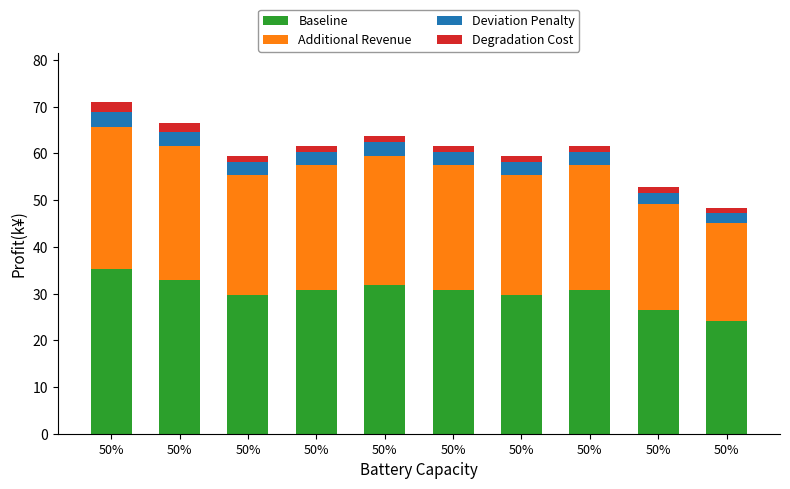

What are all the series names shown in the legend?

Baseline, Additional Revenue, Deviation Penalty, Degradation Cost